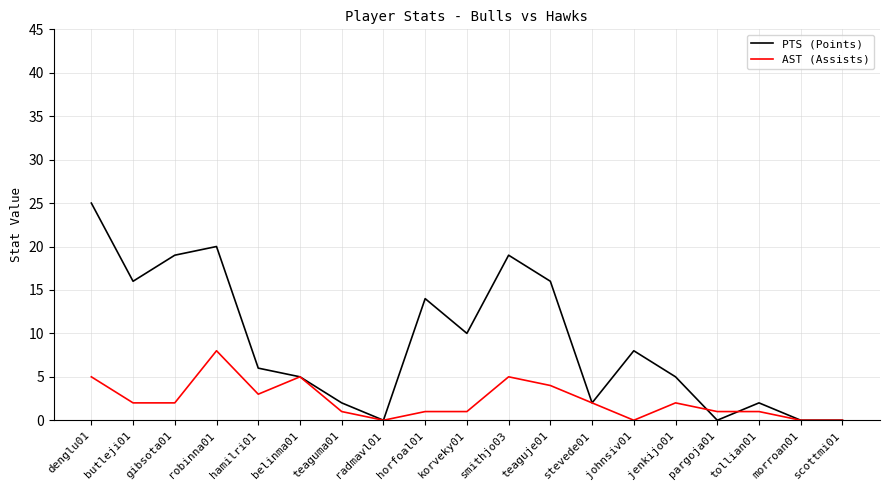

What is the difference between the maximum and minimum values in the AST (Assists) series?

8